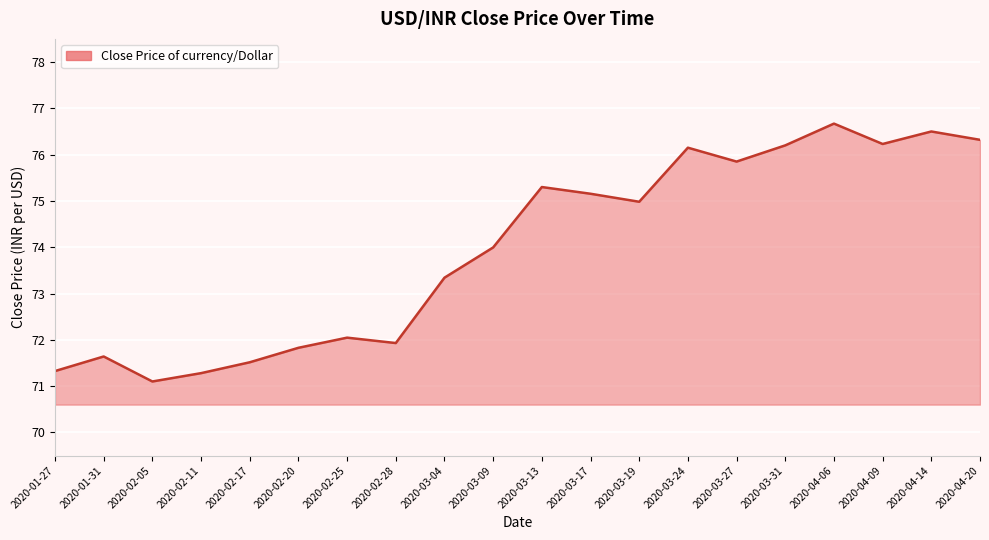

What value does the data have at 2020-03-09?

74.0